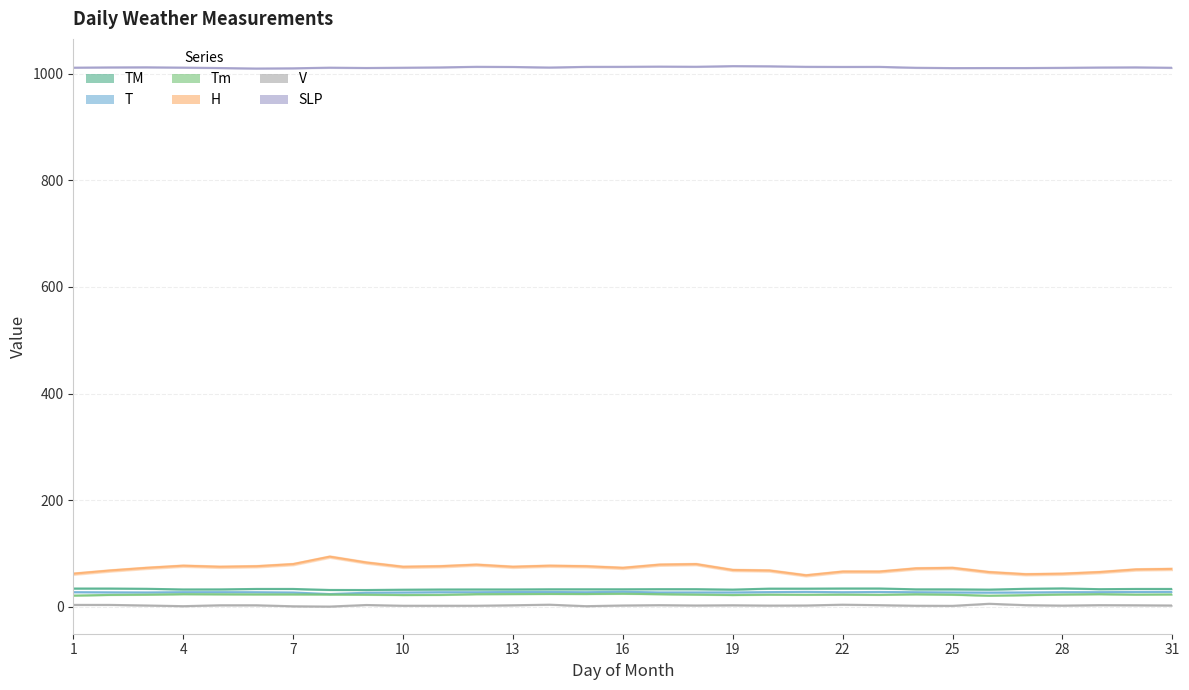

Reading right to left, transcribe all the data shown in this chart.

T: 31=27.9	30=27.7	29=27.4	28=27.4	27=26.9	26=26.6	25=26.9	24=27.3	23=27.7	22=27.3	21=27.9	20=27.5	19=26.9	18=26.9	17=26.9	16=28.1	15=27.3	14=27.7	13=27.7	12=27.3	11=27.3	10=26.8	9=26.3	8=23.8	7=26.8	6=27.3	5=27.4	4=27.4	3=26.9	2=27.1	1=27.4
TM: 31=33.4	30=33.4	29=33.0	28=34.5	27=33.7	26=32.2	25=32.7	24=32.7	23=34.3	22=34.3	21=34.0	20=34.0	19=32.2	18=33.0	17=33.0	16=32.8	15=32.8	14=32.8	13=32.5	12=32.5	11=32.4	10=32.0	9=31.4	8=31.5	7=33.4	6=33.4	5=32.6	4=32.5	3=33.7	2=34.2	1=34.2
Tm: 31=23.2	30=22.8	29=23.6	28=23.0	27=21.8	26=20.8	25=22.6	24=23.4	23=22.4	22=22.8	21=22.5	20=22.7	19=22.0	18=22.8	17=23.6	16=24.4	15=23.9	14=24.0	13=23.8	12=23.6	11=22.2	10=22.0	9=22.6	8=23.0	7=23.2	6=23.2	5=23.4	4=23.6	3=22.7	2=22.2	1=21.0
SLP: 31=1011.3	30=1012.1	29=1011.8	28=1011.2	27=1010.8	26=1010.8	25=1010.7	24=1011.3	23=1013.0	22=1012.9	21=1013.1	20=1014.1	19=1014.4	18=1013.2	17=1013.5	16=1013.1	15=1013.0	14=1011.8	13=1012.8	12=1013.1	11=1012.0	10=1011.4	9=1010.9	8=1011.5	7=1010.3	6=1009.9	5=1010.8	4=1011.6	3=1012.2	2=1012.0	1=1011.5
H: 31=71.0	30=70.0	29=65.0	28=62.0	27=61.0	26=65.0	25=73.0	24=72.0	23=66.0	22=66.0	21=59.0	20=68.0	19=69.0	18=80.0	17=79.0	16=73.0	15=76.0	14=77.0	13=75.0	12=79.0	11=76.0	10=75.0	9=83.0	8=94.0	7=80.0	6=76.0	5=75.0	4=77.0	3=73.0	2=68.0	1=62.0
V: 31=2.4	30=2.8	29=3.0	28=2.2	27=3.0	26=5.6	25=1.7	24=1.9	23=3.0	22=3.9	21=2.4	20=2.2	19=2.8	18=2.4	17=3.0	16=2.4	15=1.1	14=3.9	13=2.8	12=1.9	11=1.9	10=1.9	9=3.3	8=0.4	7=0.9	6=2.8	5=2.8	4=1.1	3=2.4	2=3.5	1=3.5